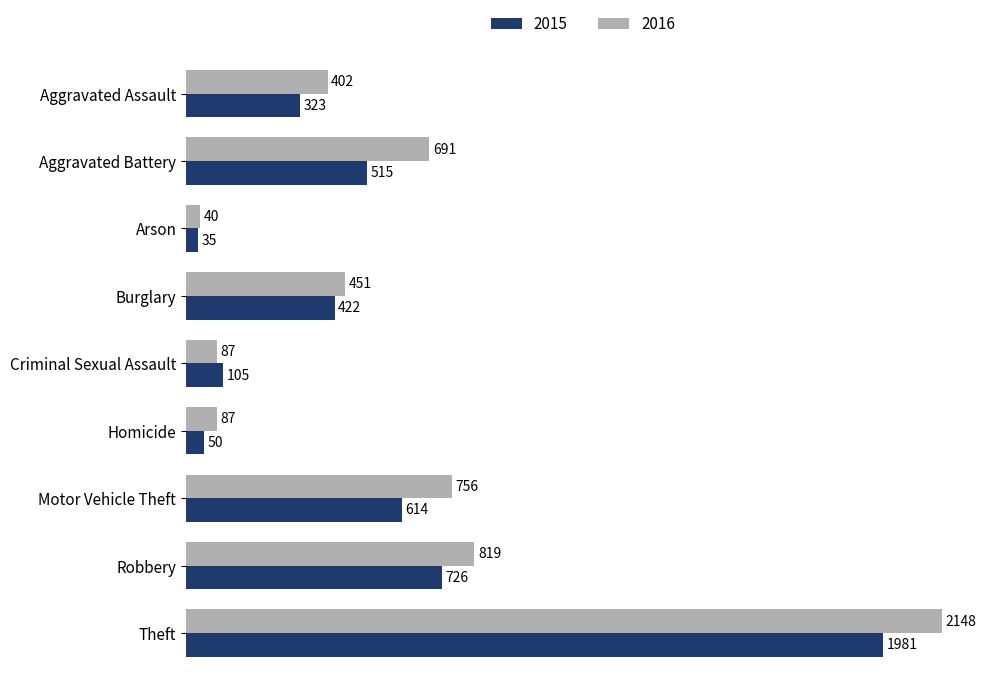

List the series in order of their overall mean, lowest first.

2015, 2016